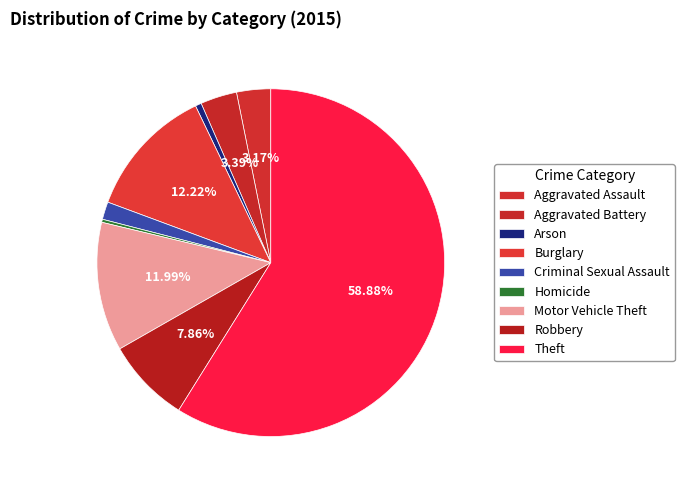

Count the number of slices in the pie.

9